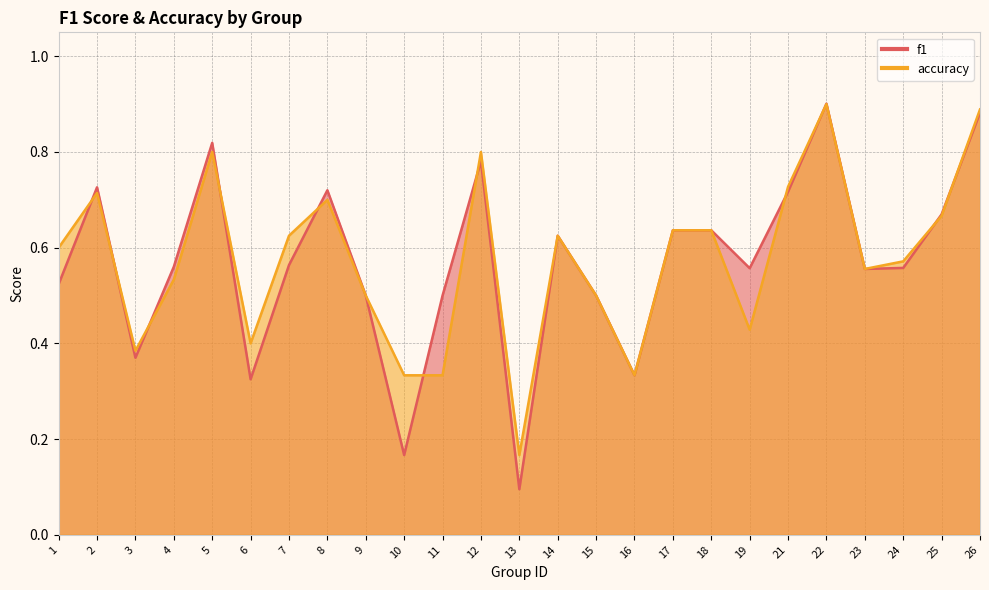

What is the maximum value for f1?

0.9